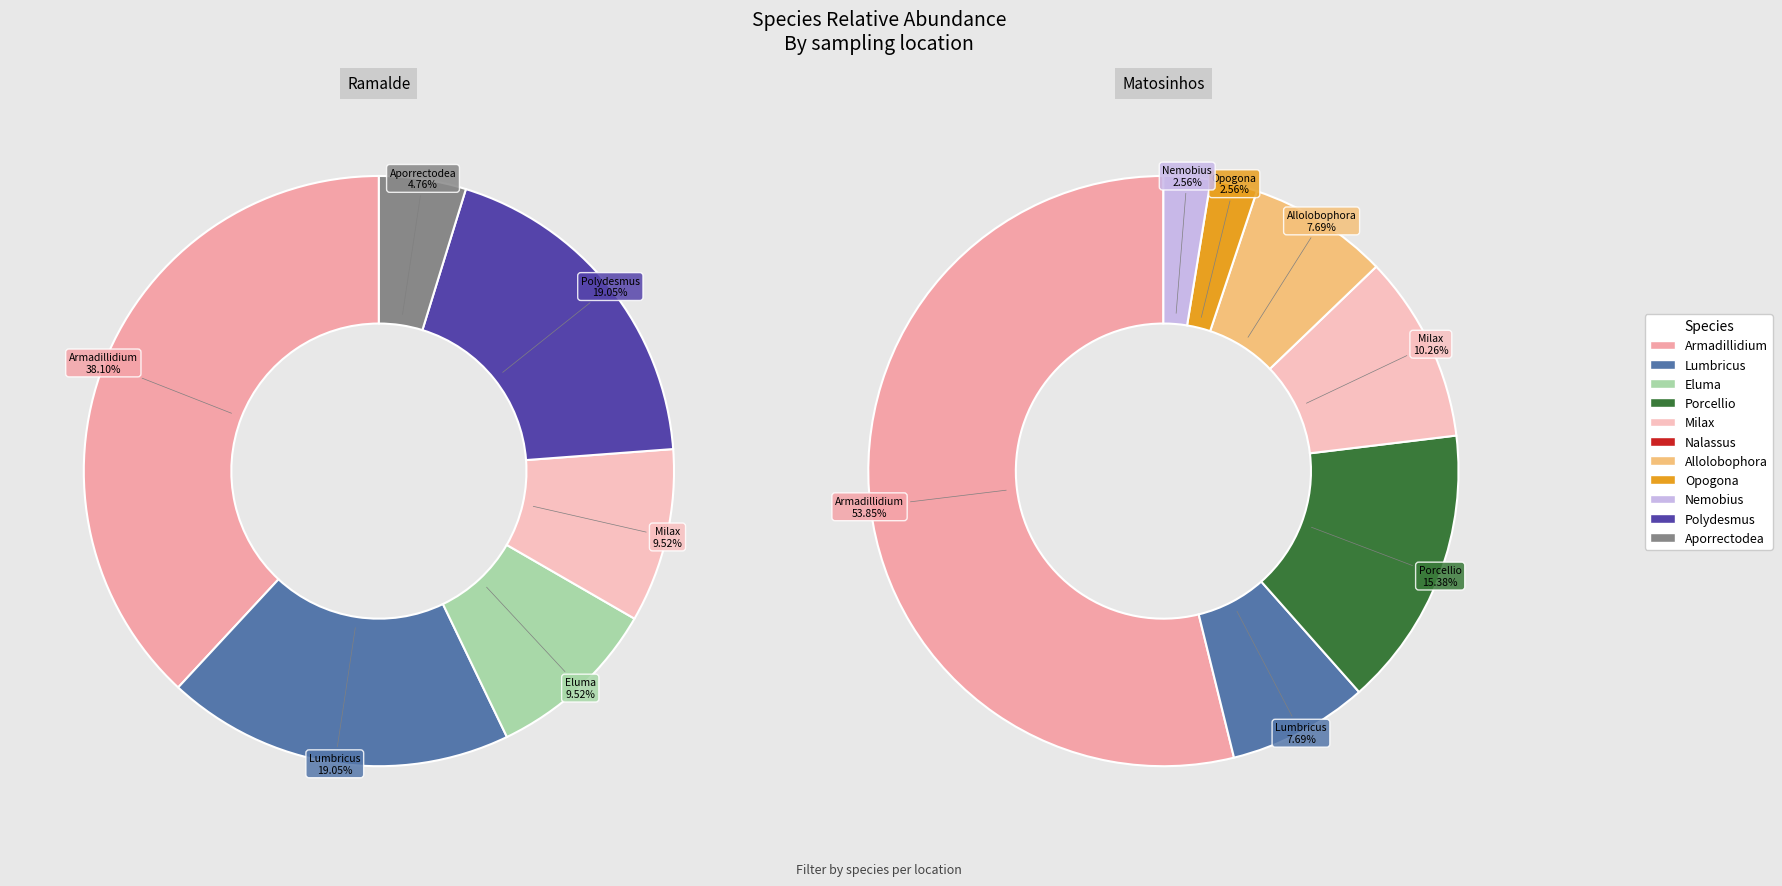

Does any single category account for the majority?

No